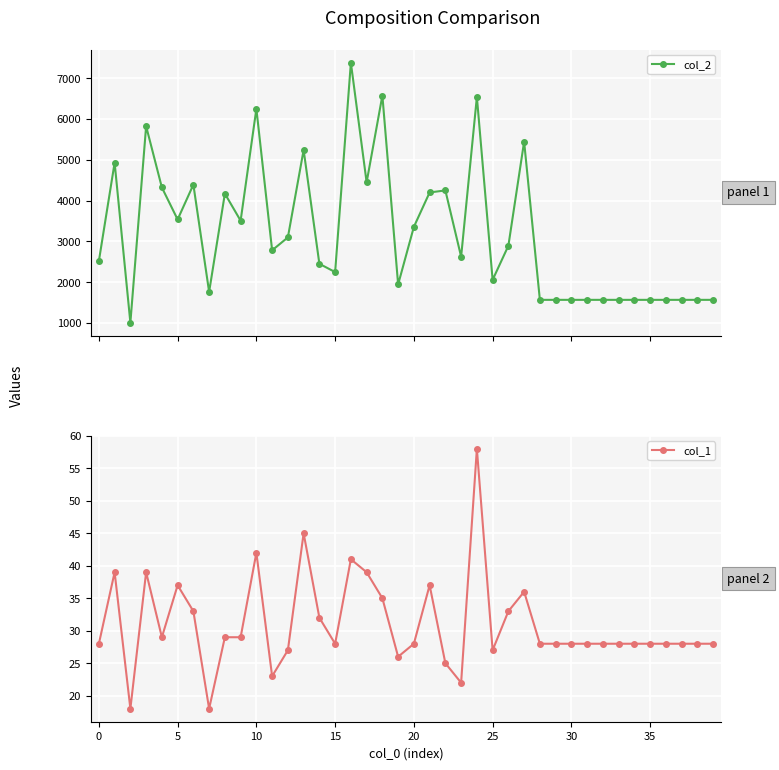

Between 11 and 33, which is larger?

11